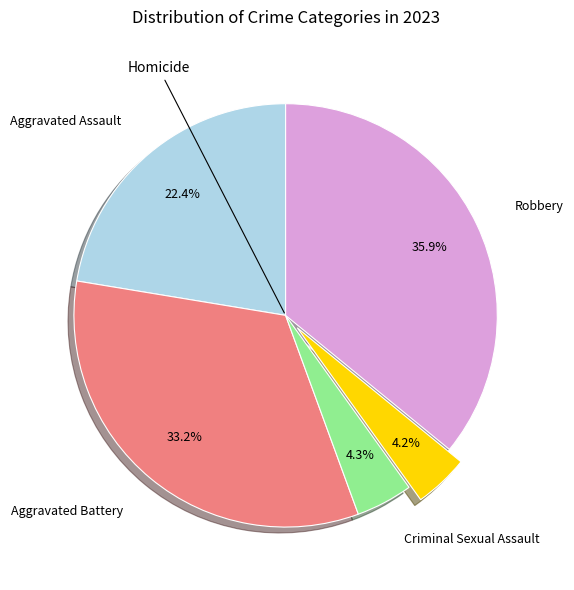

Count the number of slices in the pie.

5